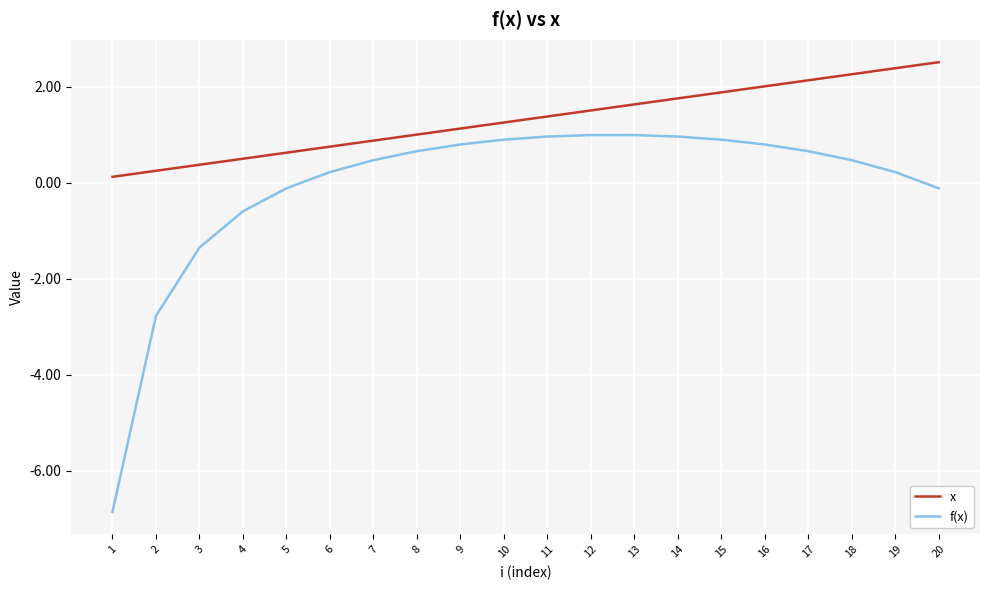

True or false: x and f(x) cross at least once.

False